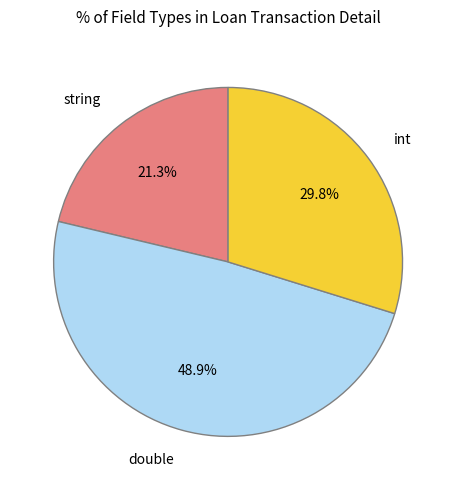

Rank the categories by value from highest to lowest.

double, int, string